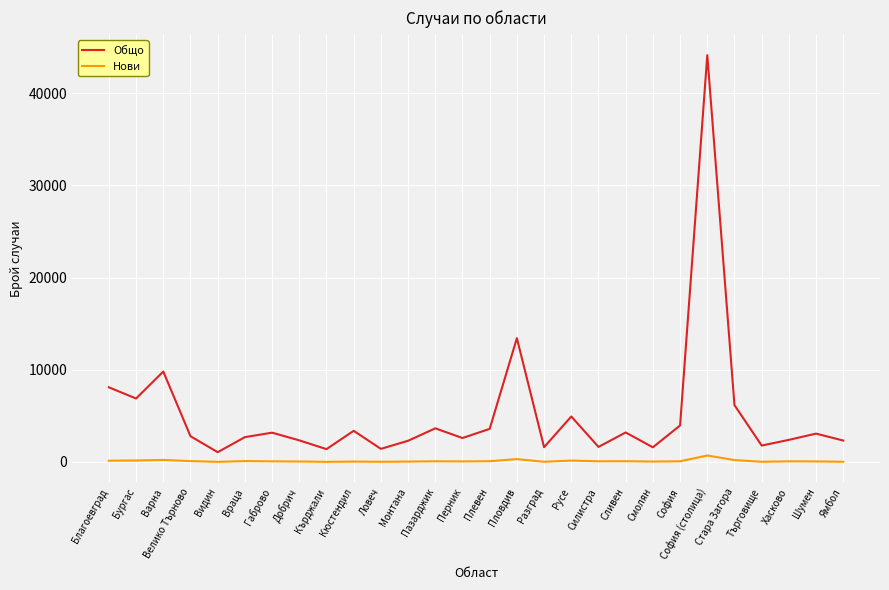

The Общо series shows 2339 at Добрич. True or false?

True